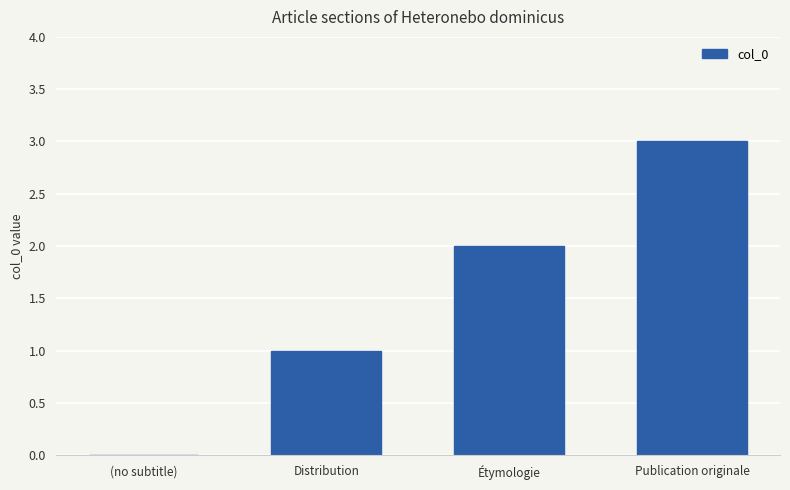

How many categories are shown in the chart?

4